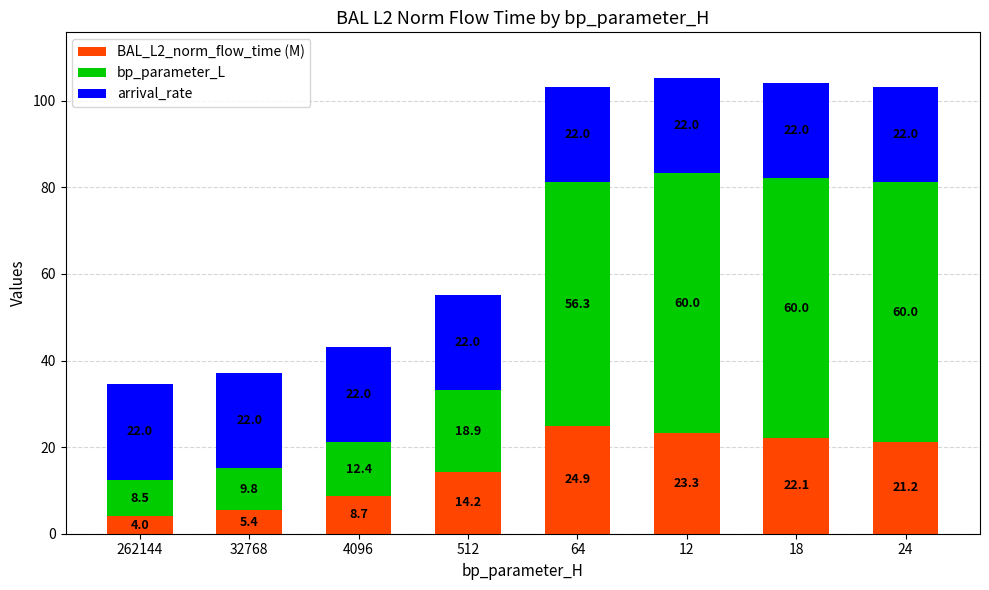

Where does the BAL_L2_norm_flow_time (M) series first go above 21?

64